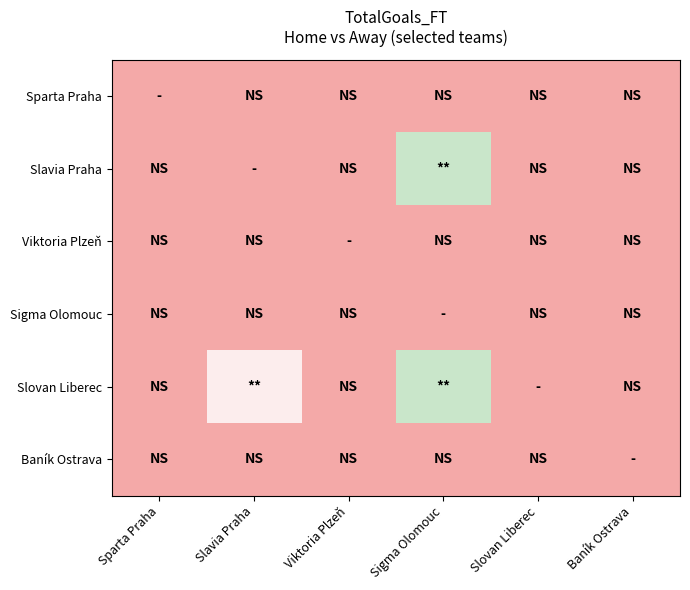

Reading left to right, transcribe all the data shown in this chart.

Sparta Praha: Sparta Praha=0	Slavia Praha=0	Viktoria Plzeň=0	Sigma Olomouc=0	Slovan Liberec=0	Baník Ostrava=0
Slavia Praha: Sparta Praha=0	Slavia Praha=0	Viktoria Plzeň=0	Sigma Olomouc=2	Slovan Liberec=0	Baník Ostrava=0
Viktoria Plzeň: Sparta Praha=0	Slavia Praha=0	Viktoria Plzeň=0	Sigma Olomouc=0	Slovan Liberec=0	Baník Ostrava=0
Sigma Olomouc: Sparta Praha=0	Slavia Praha=0	Viktoria Plzeň=0	Sigma Olomouc=0	Slovan Liberec=0	Baník Ostrava=0
Slovan Liberec: Sparta Praha=0	Slavia Praha=1	Viktoria Plzeň=0	Sigma Olomouc=2	Slovan Liberec=0	Baník Ostrava=0
Baník Ostrava: Sparta Praha=0	Slavia Praha=0	Viktoria Plzeň=0	Sigma Olomouc=0	Slovan Liberec=0	Baník Ostrava=0